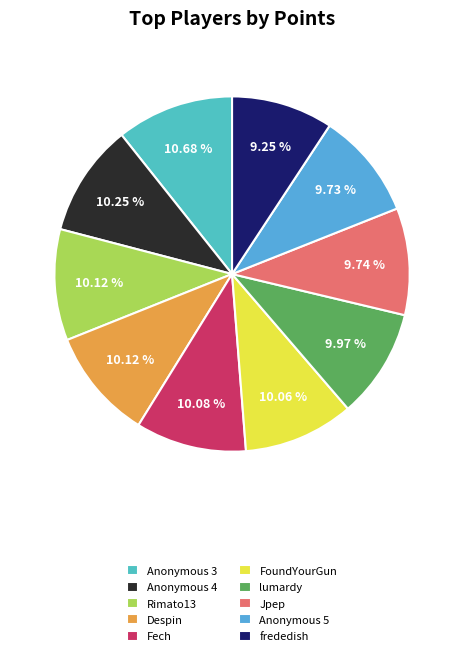

What is the largest slice in the pie chart?

Anonymous 3